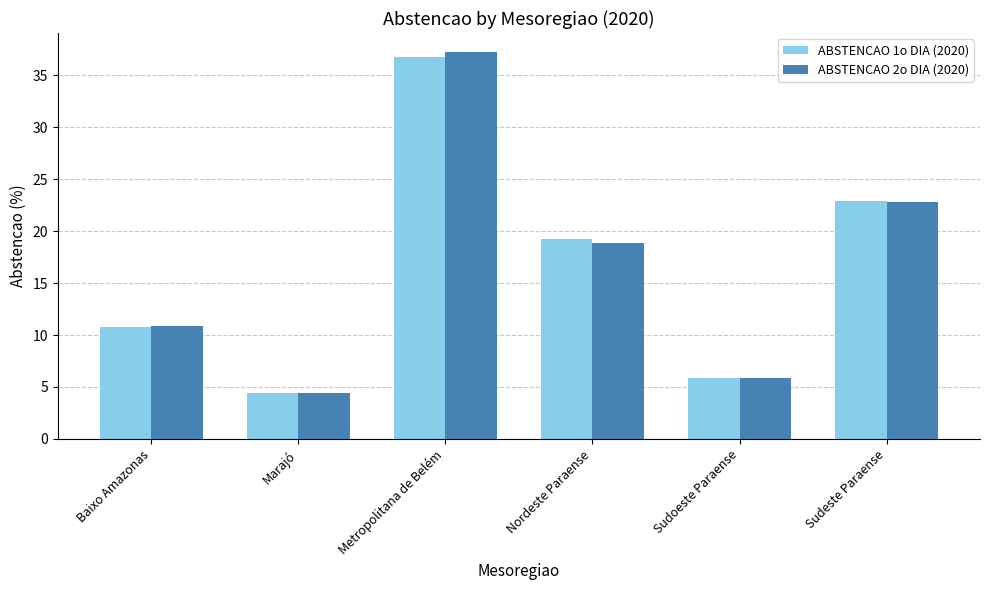

At which category is the sum across all series the highest?

Metropolitana de Belém